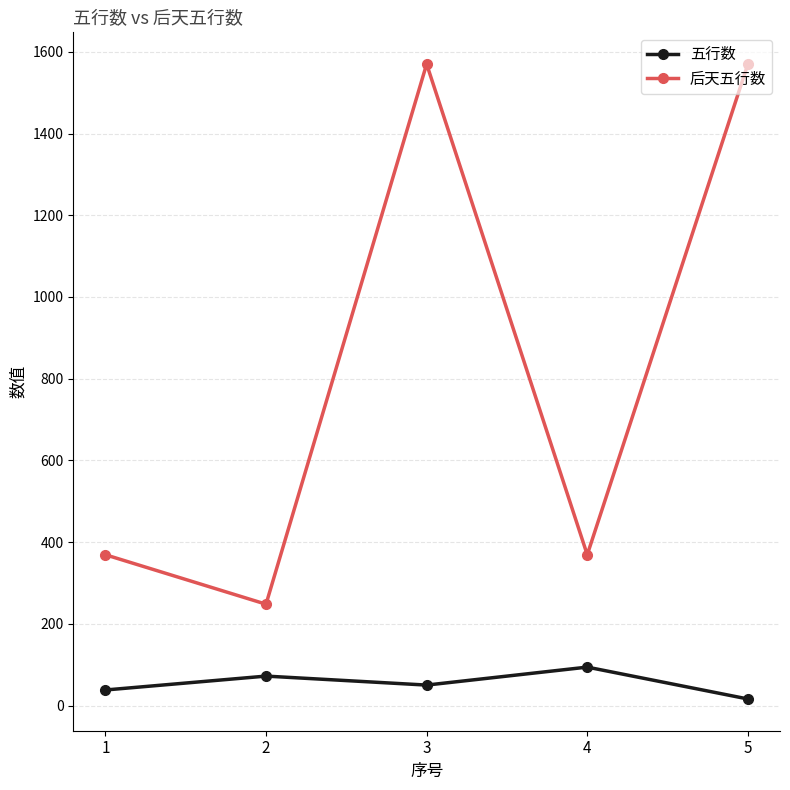

Count the number of data series in this chart.

2